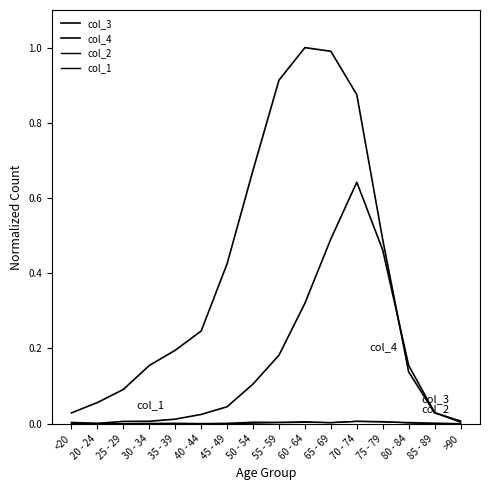

How many interior local peaks does the col_4 series have?

1